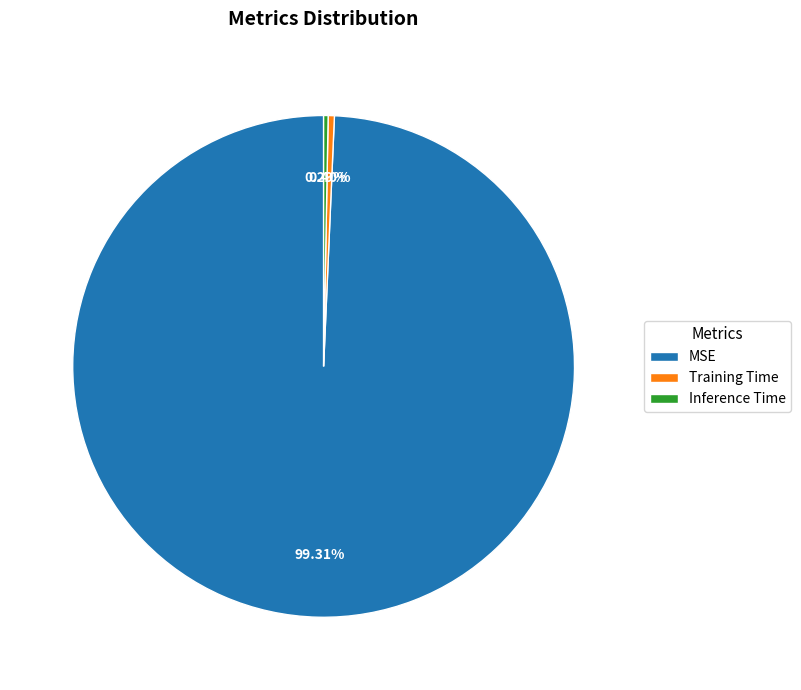

Is there any slice that represents more than half of the pie?

Yes